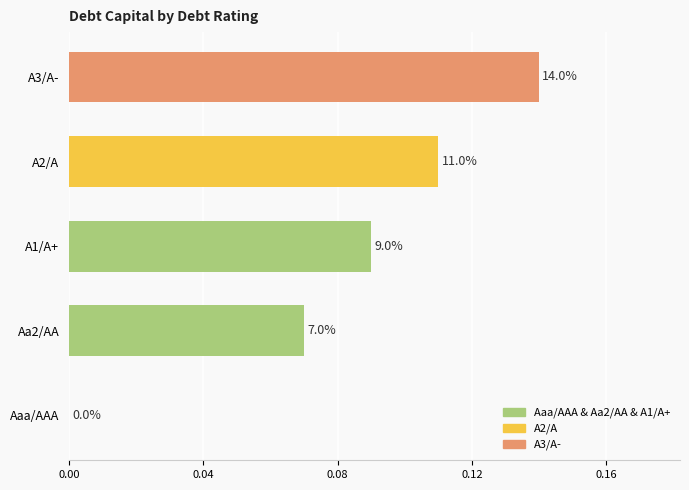

What is the sum of all values?

0.4